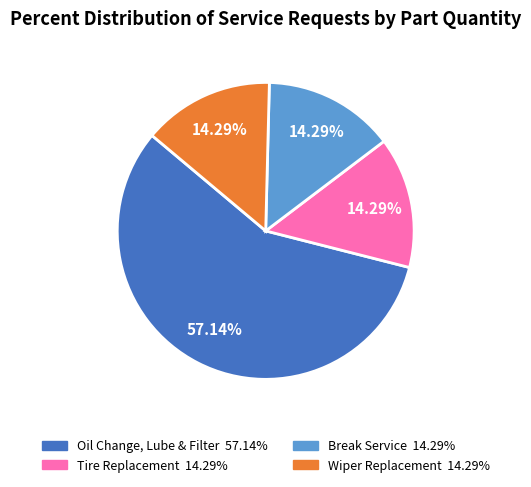

Does any single category account for the majority?

Yes